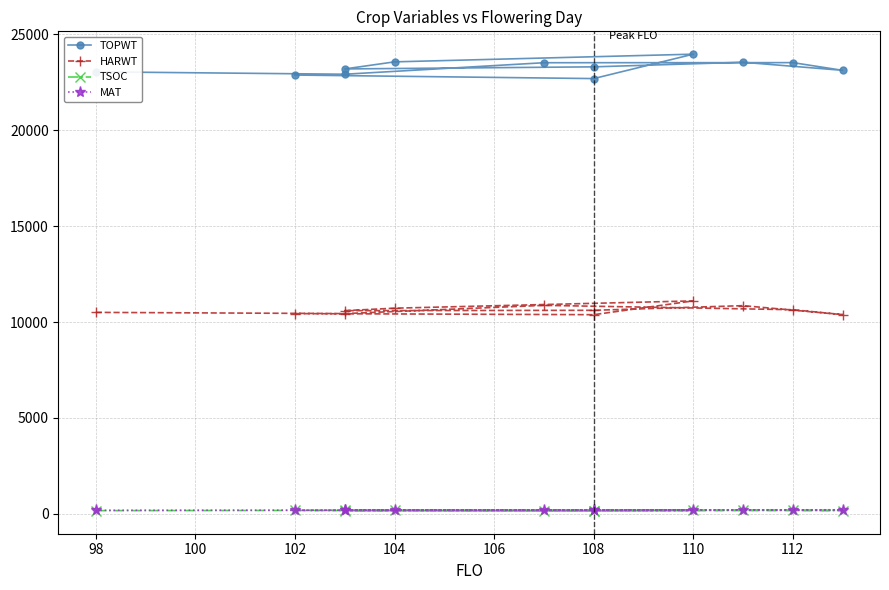

What position from the right is 102?

9